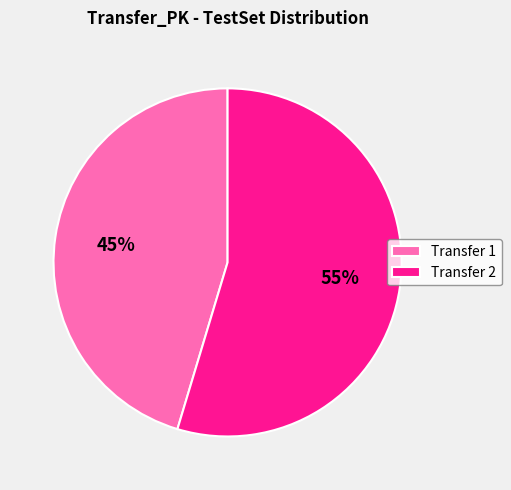

To the nearest percent, what percentage of the pie is Transfer 1?

45%